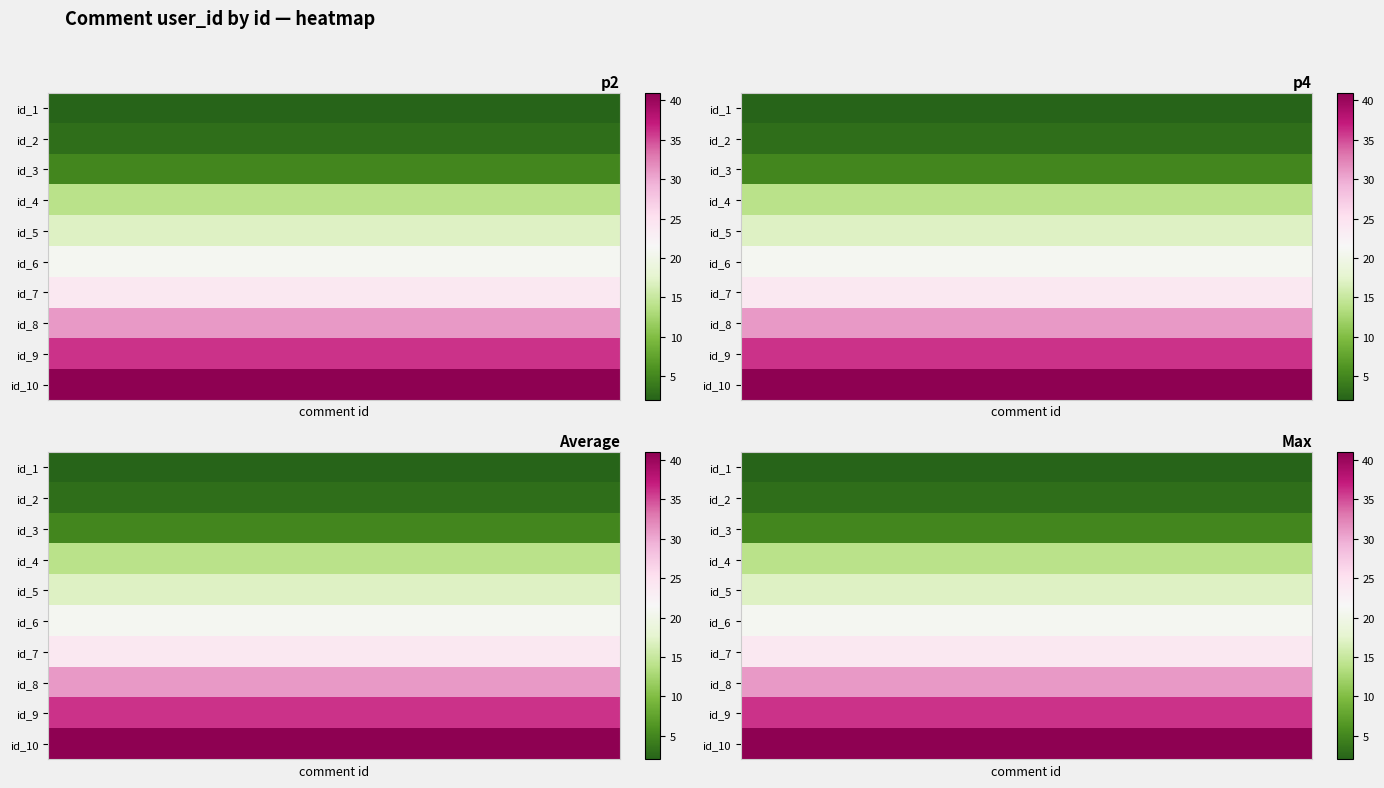

At how many categories does at least one series exceed 11?

7